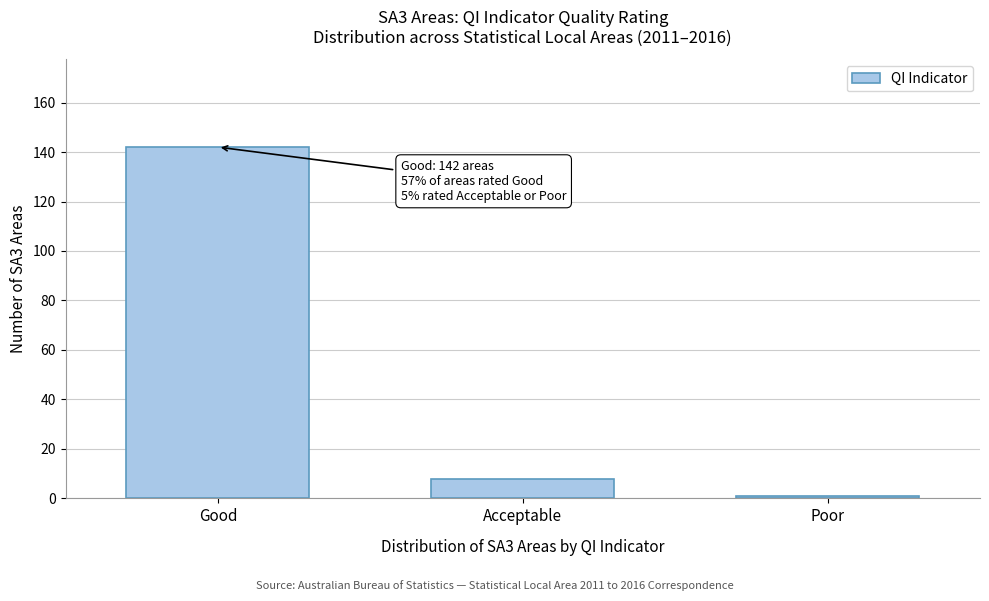

Reading right to left, extract all data points from this chart.

1	8	142